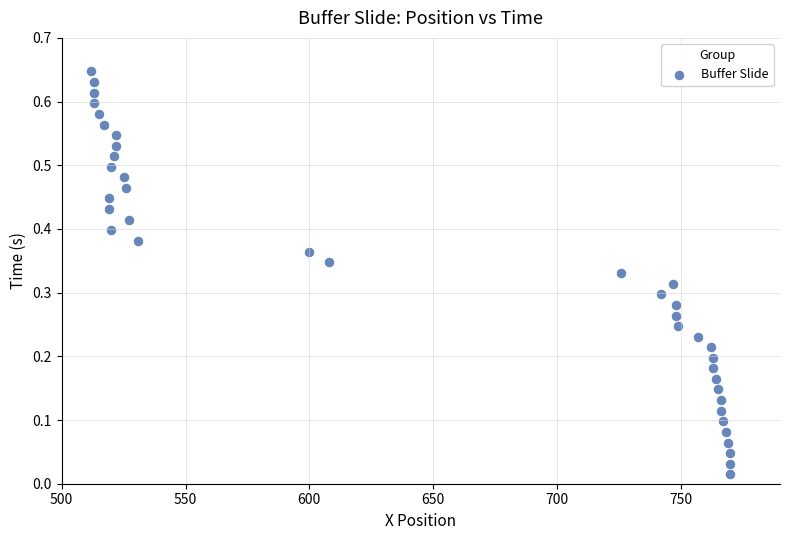

What is the range of X values (max minus min)?

258.0